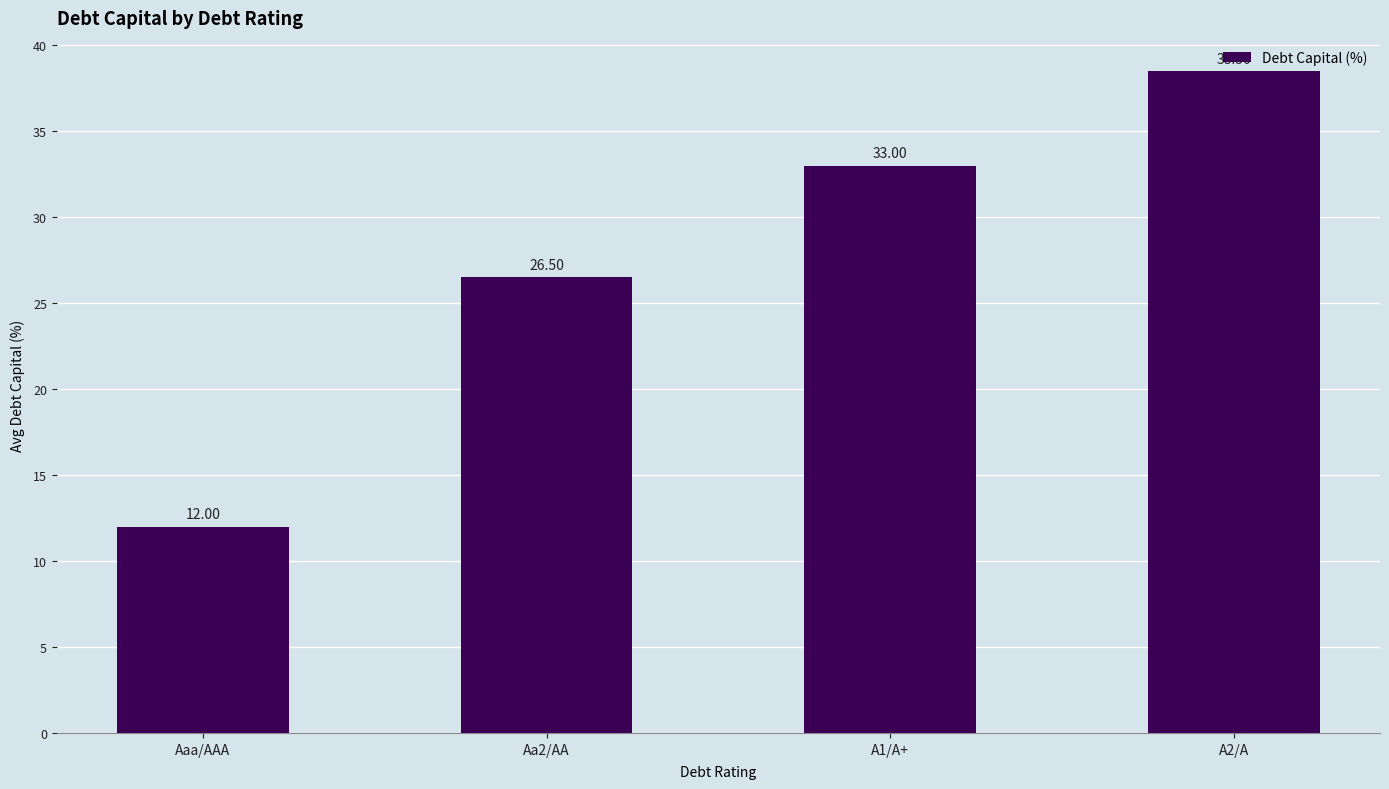

What is the difference between the second highest and second lowest values?

6.5